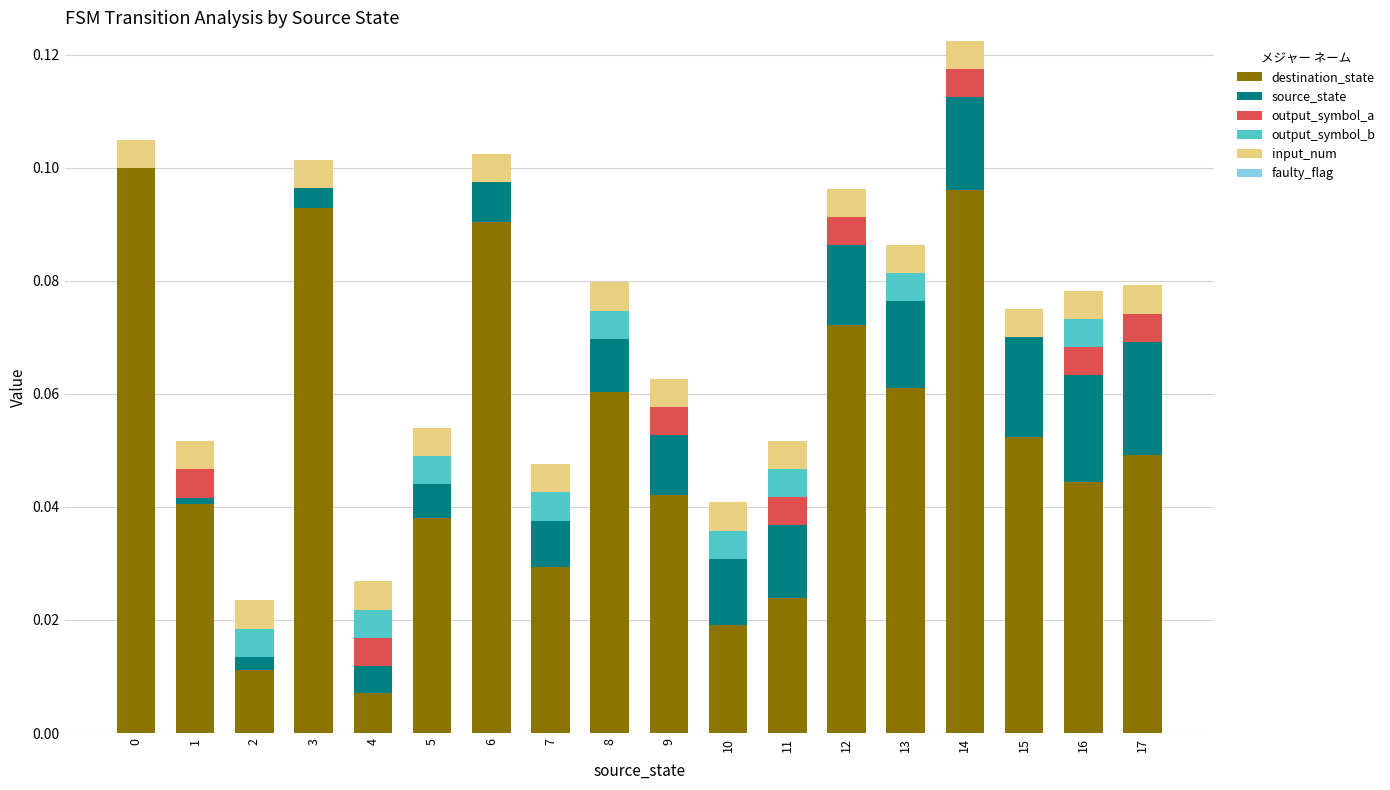

At which category is the sum across all series the highest?

14